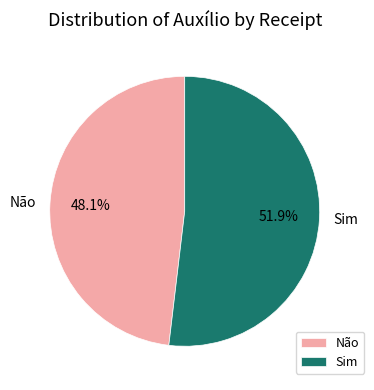

To the nearest percent, what percentage of the pie is Sim?

52%